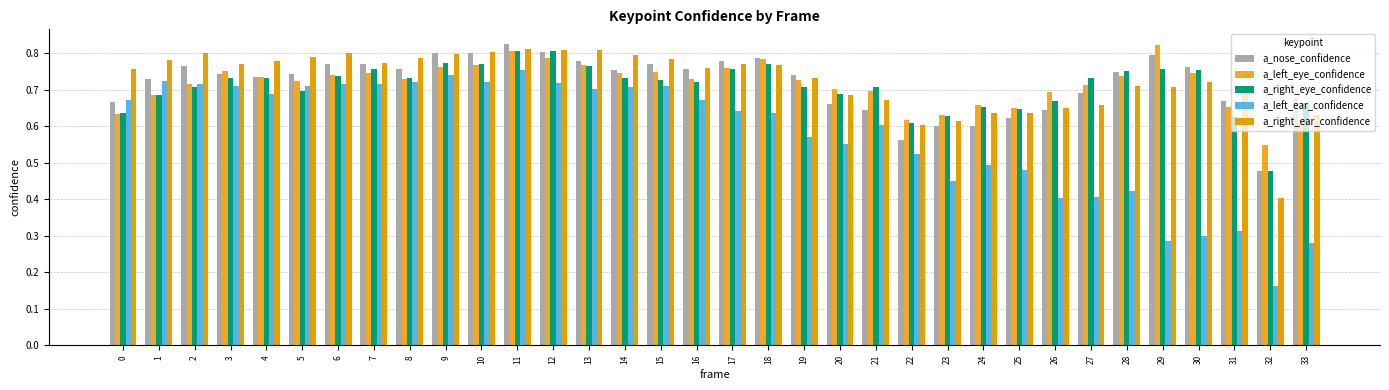

Are the bars grouped side by side (vs. stacked)?

Yes